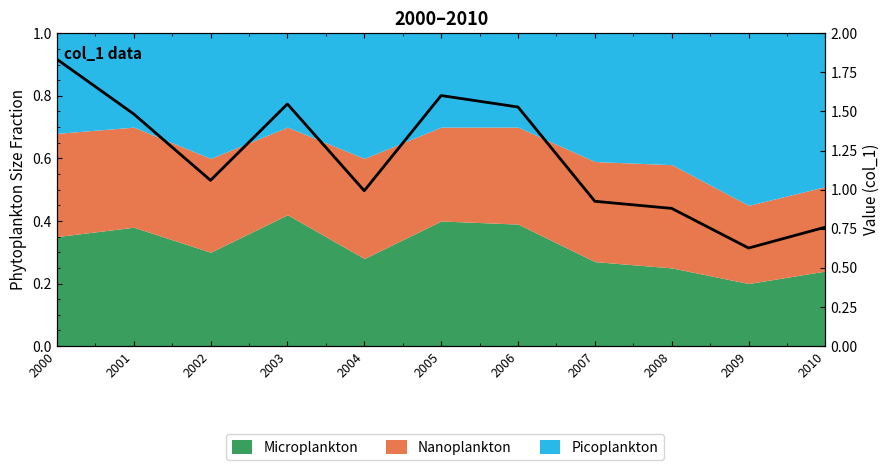

How many interior local valleys (lower than both neighbors) does the data have?

3